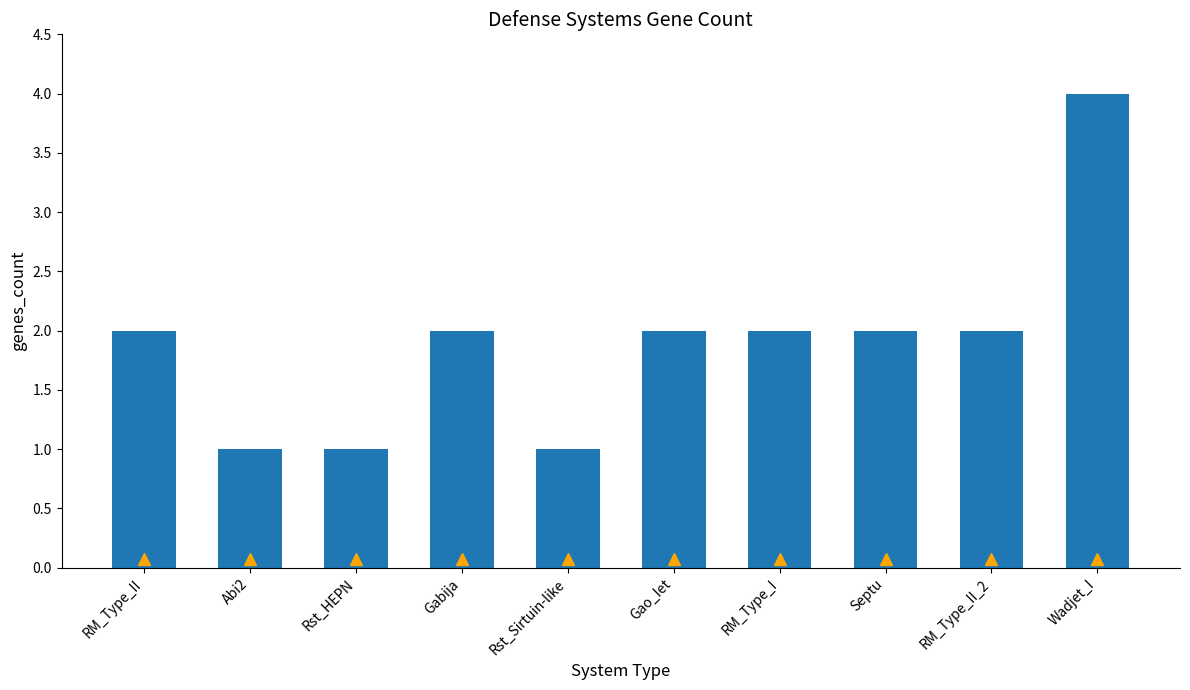

Which category has the highest value across all series?

Wadjet_I